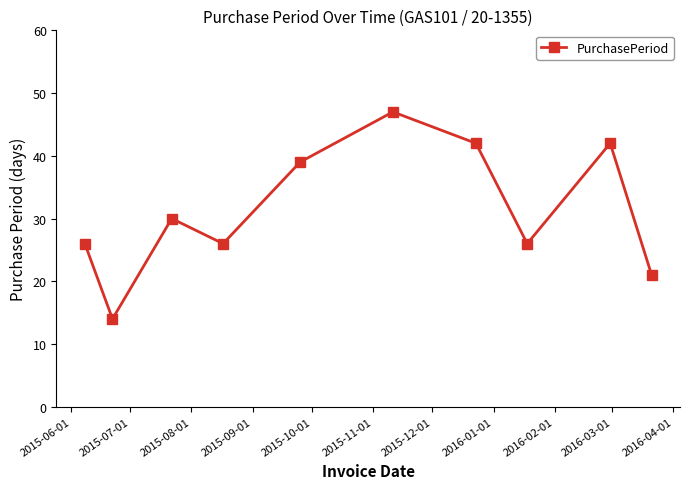

What is the value of the 3rd point from the left?

30